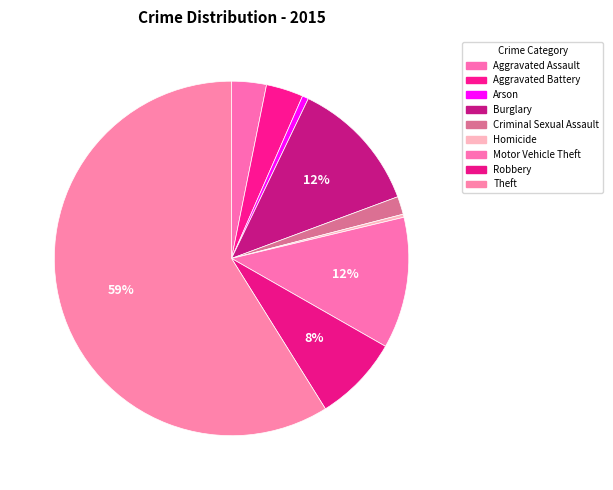

What percentage is NOT represented by Theft?

41.1%